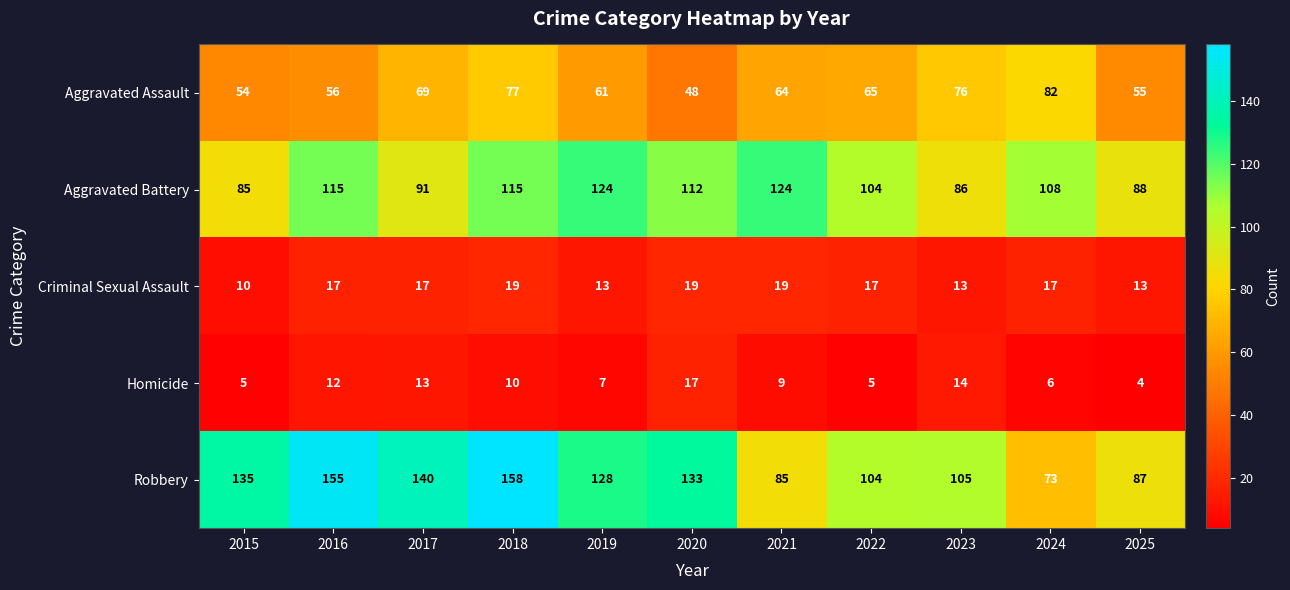

The Aggravated Battery series shows 144 at 2024. True or false?

False